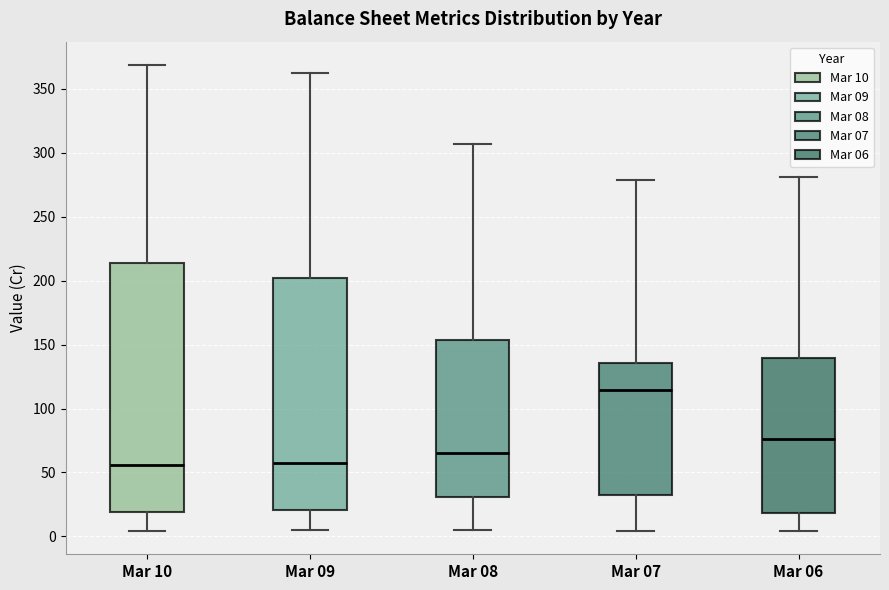

Where does the median line of the box for Mar 08 sit on the y-axis? The values are not printed on the chart, so give them approximately, as read against the axis.

65